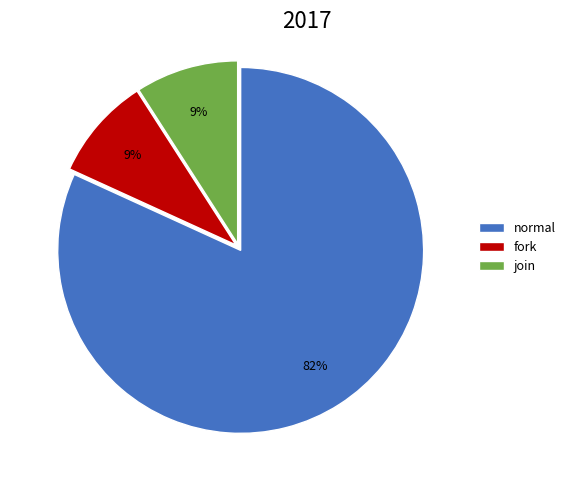

Combined, do normal and fork account for over 50%?

Yes